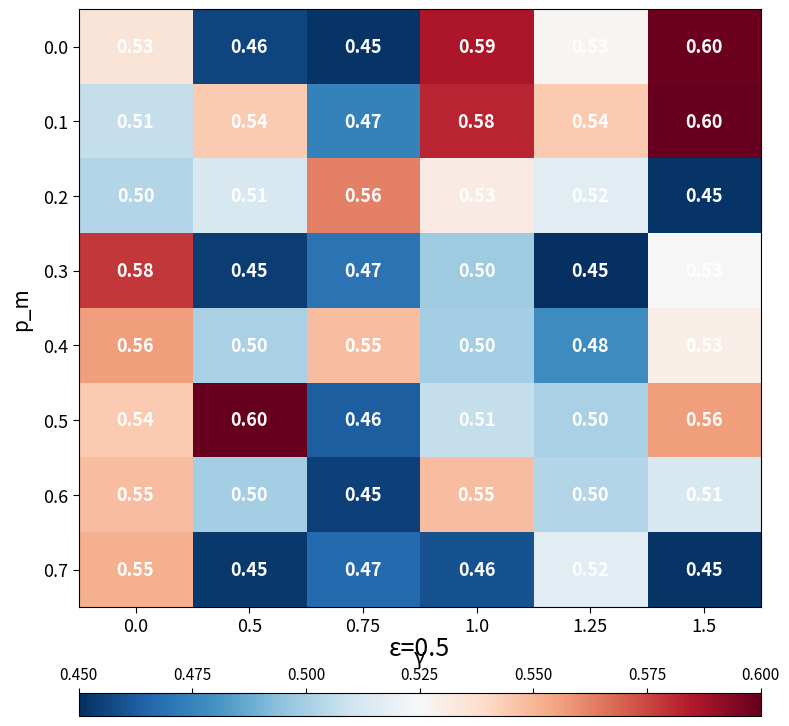

What is the total value across all series at 0.5?

4.0